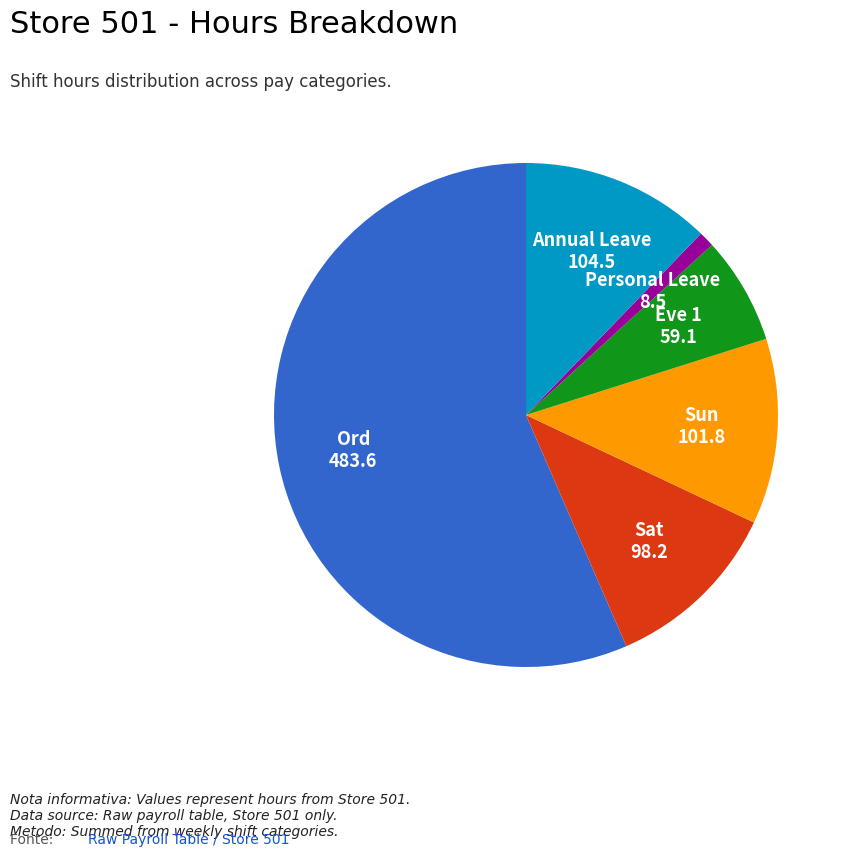

Do Ord and Sun together represent more than half of the pie?

Yes